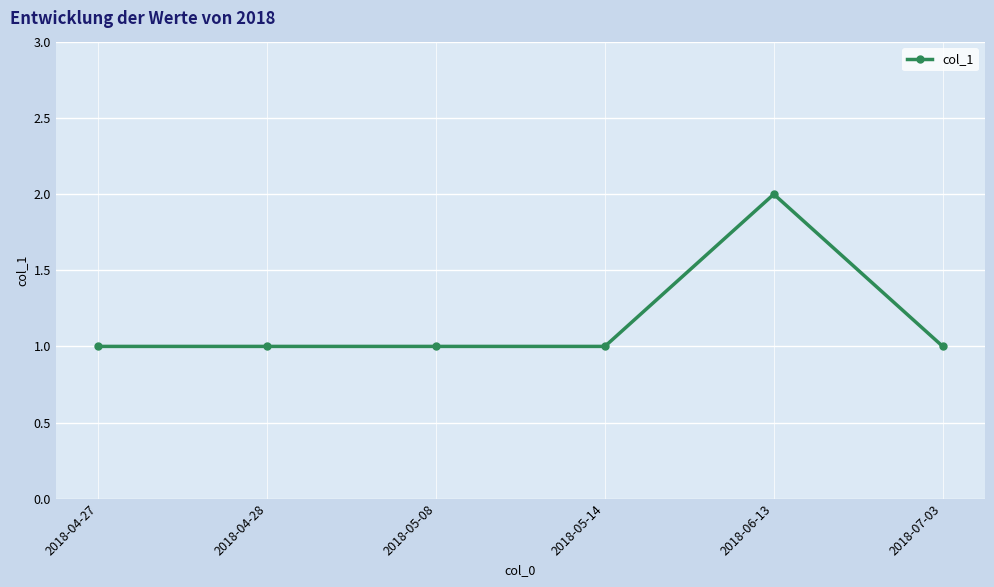

The value at 2018-06-13 is 2. True or false?

True